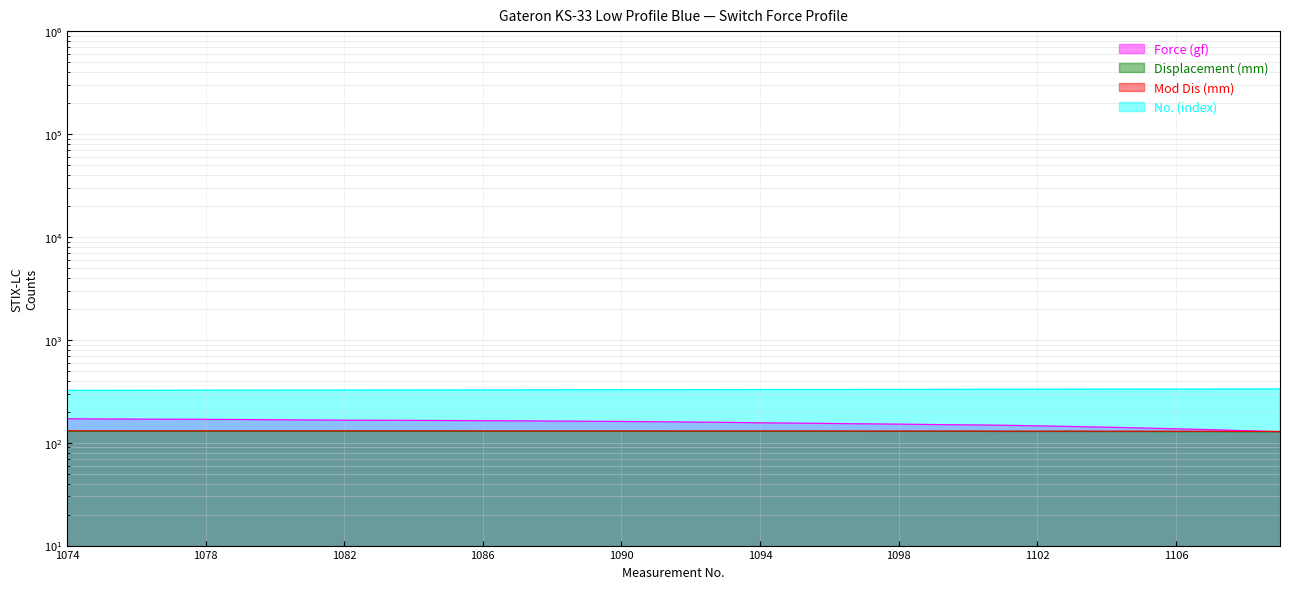

What is the difference between the Mod Dis (mm) values at 1095 and 1108?

1.1